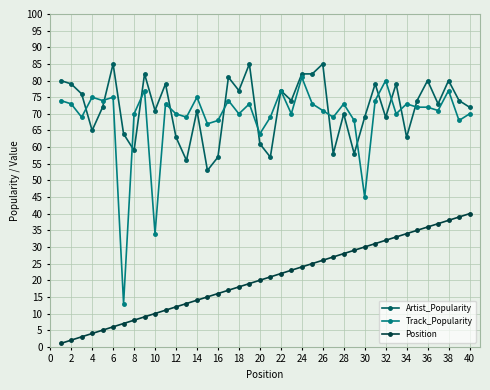

What is the lowest value of the Artist_Popularity series?

53